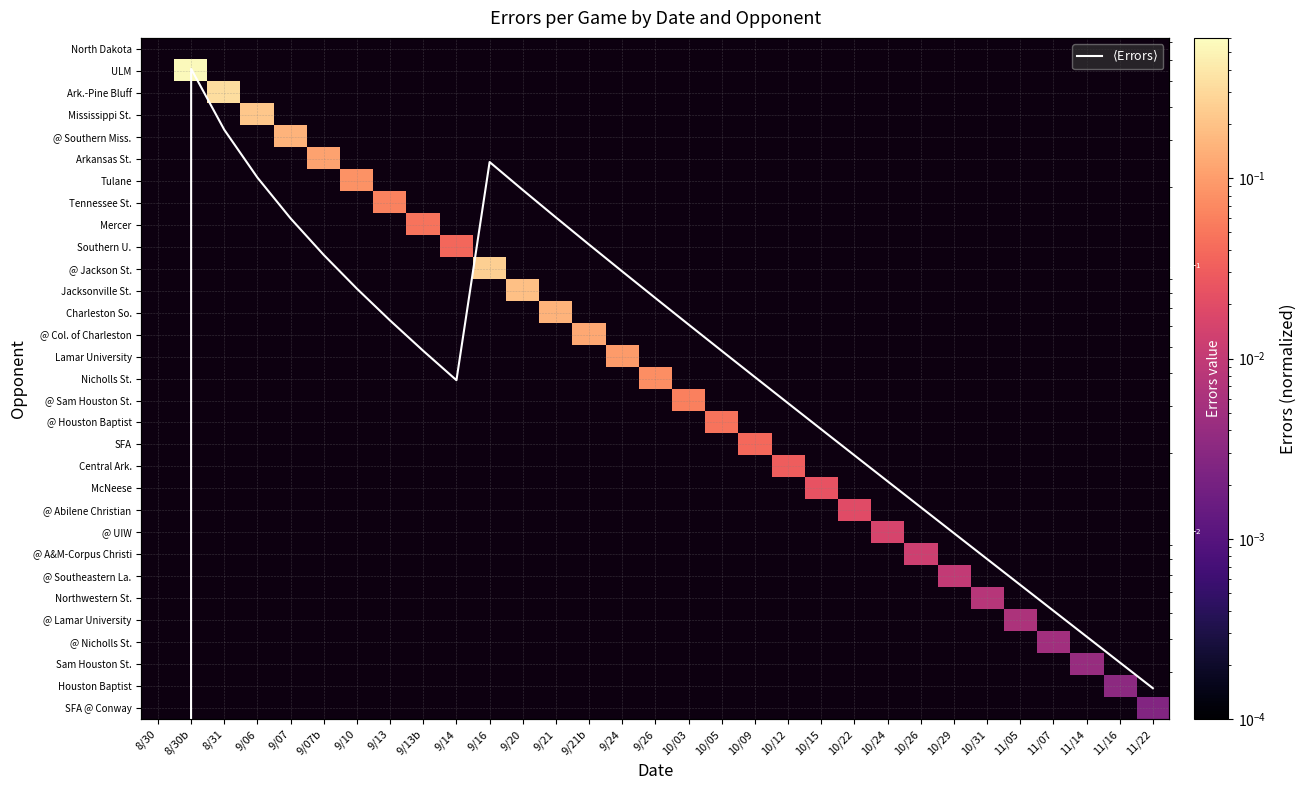

List the series in order of their overall mean, highest first.

North Dakota, ULM, Ark.-Pine Bluff, Mississippi St., @ Southern Miss., Arkansas St., Tulane, Tennessee St., Mercer, Southern U., @ Jackson St., Jacksonville St., Charleston So., @ Col. of Charleston, Lamar University, Nicholls St., @ Sam Houston St., @ Houston Baptist, SFA, Central Ark., McNeese, @ Abilene Christian, @ UIW, @ A&M-Corpus Christi, @ Southeastern La., Northwestern St., @ Lamar University, @ Nicholls St., Sam Houston St., Houston Baptist, SFA @ Conway, $\langle$Errors$\rangle$